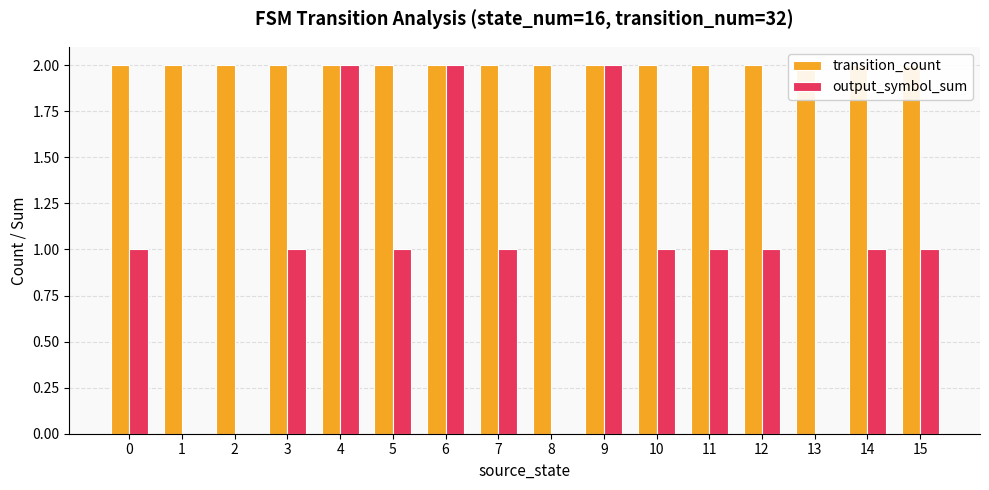

The value of transition_count at 15 is 3. True or false?

False